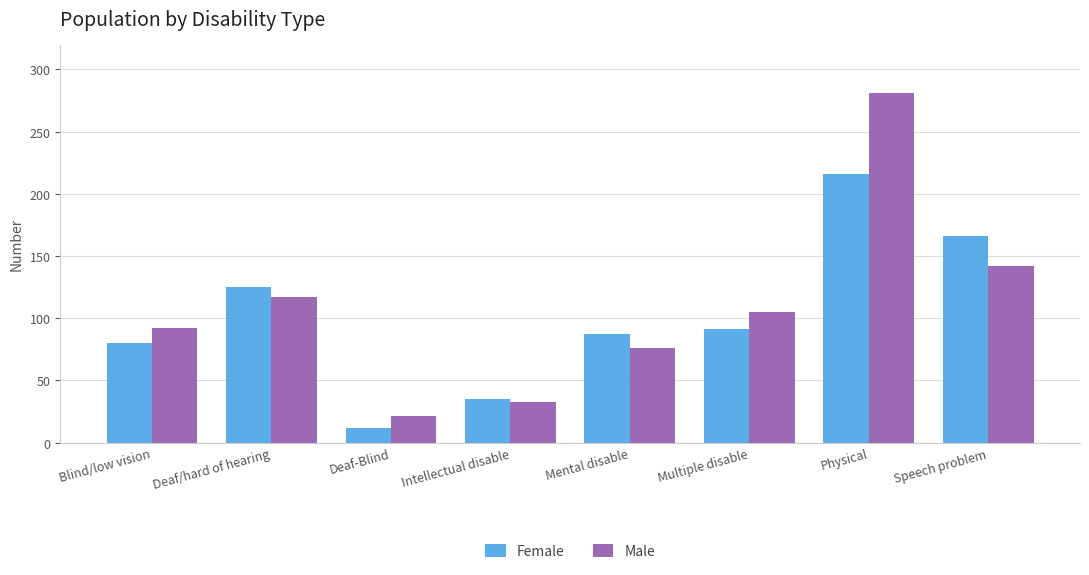

At which label does Male first exceed 105?

Deaf/hard of hearing